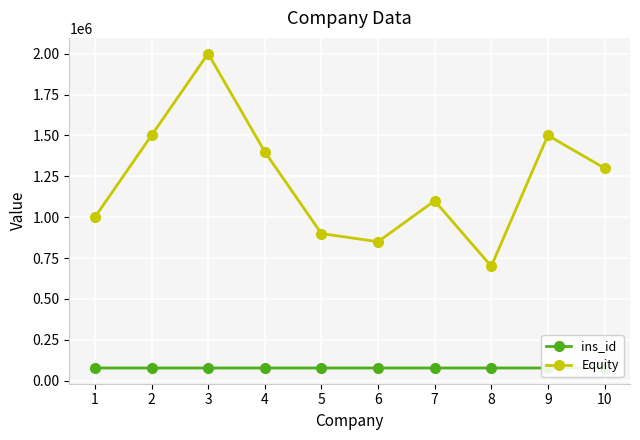

Which label corresponds to the smallest value in the chart?

1